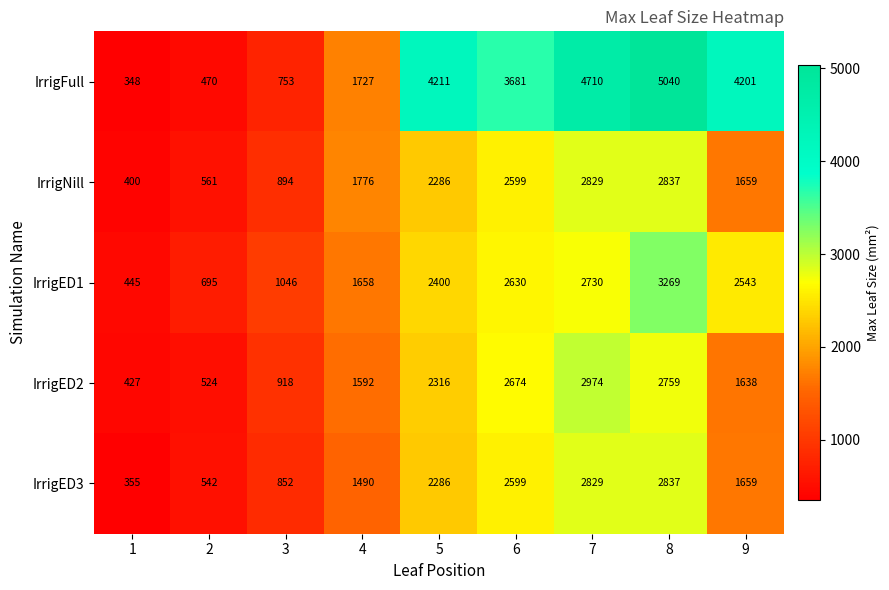

Which series has the widest spread of values?

IrrigFull